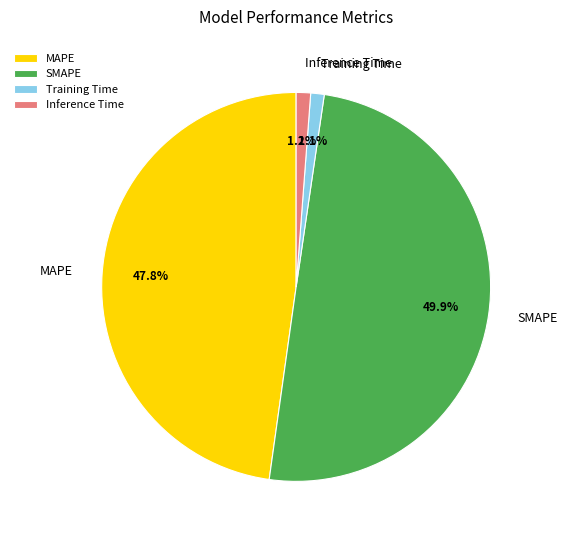

To the nearest percent, what percentage of the pie is Training Time?

1%